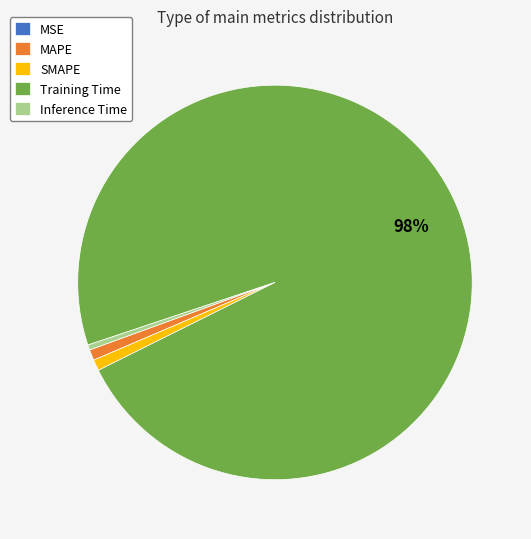

To the nearest percent, what is the average slice percentage?

20%